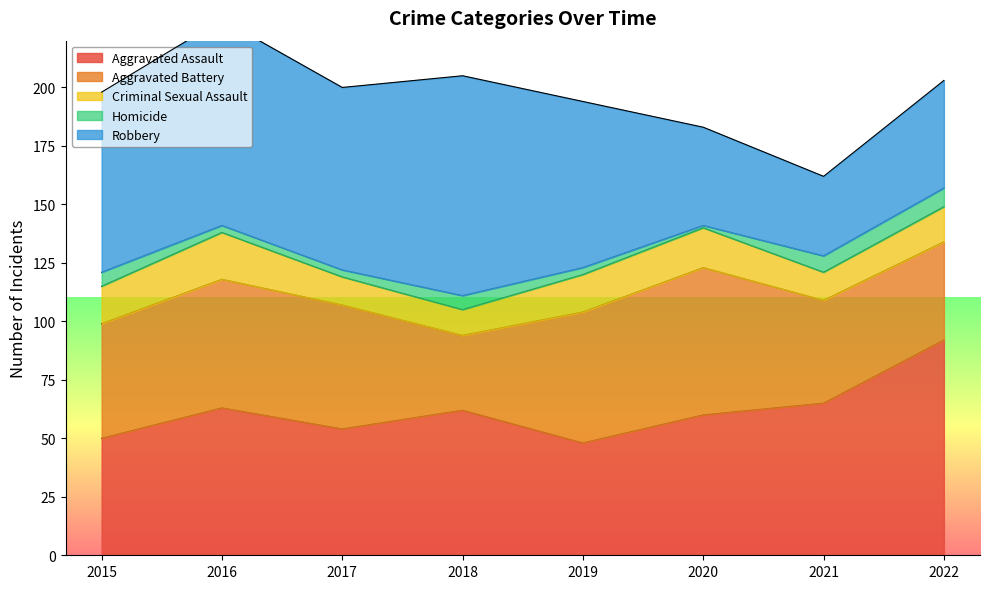

What is the smallest value displayed?

1